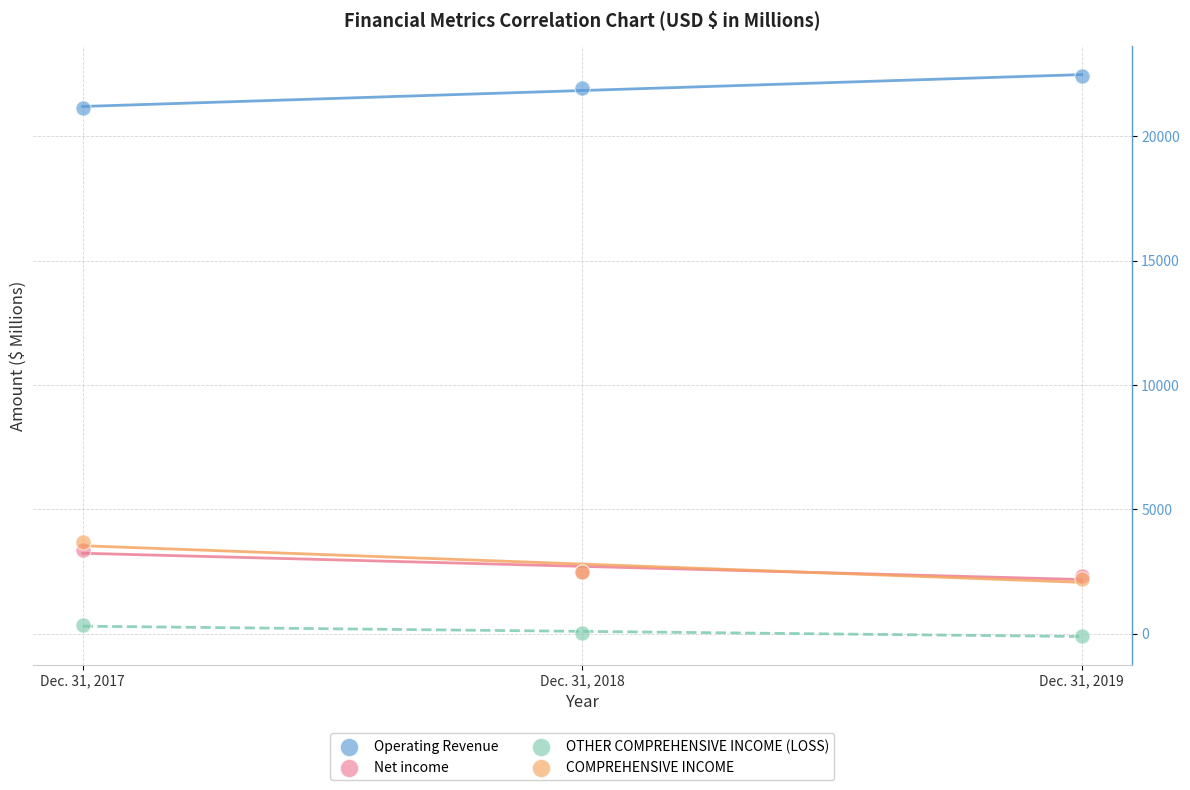

Across all series, what Y value is closest to 11173?

3692